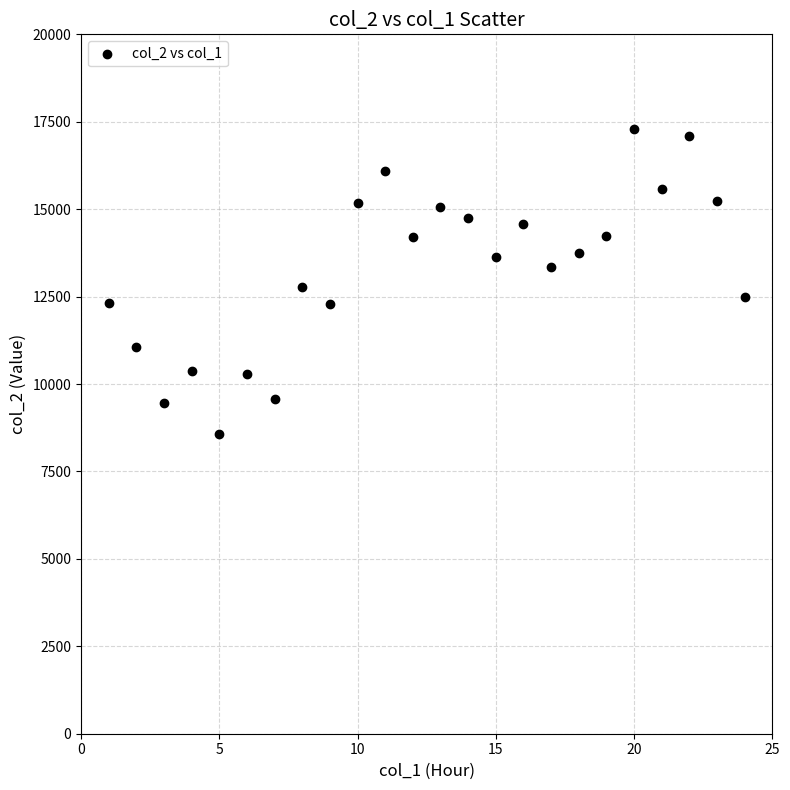

What is the range of X values (max minus min)?

23.0